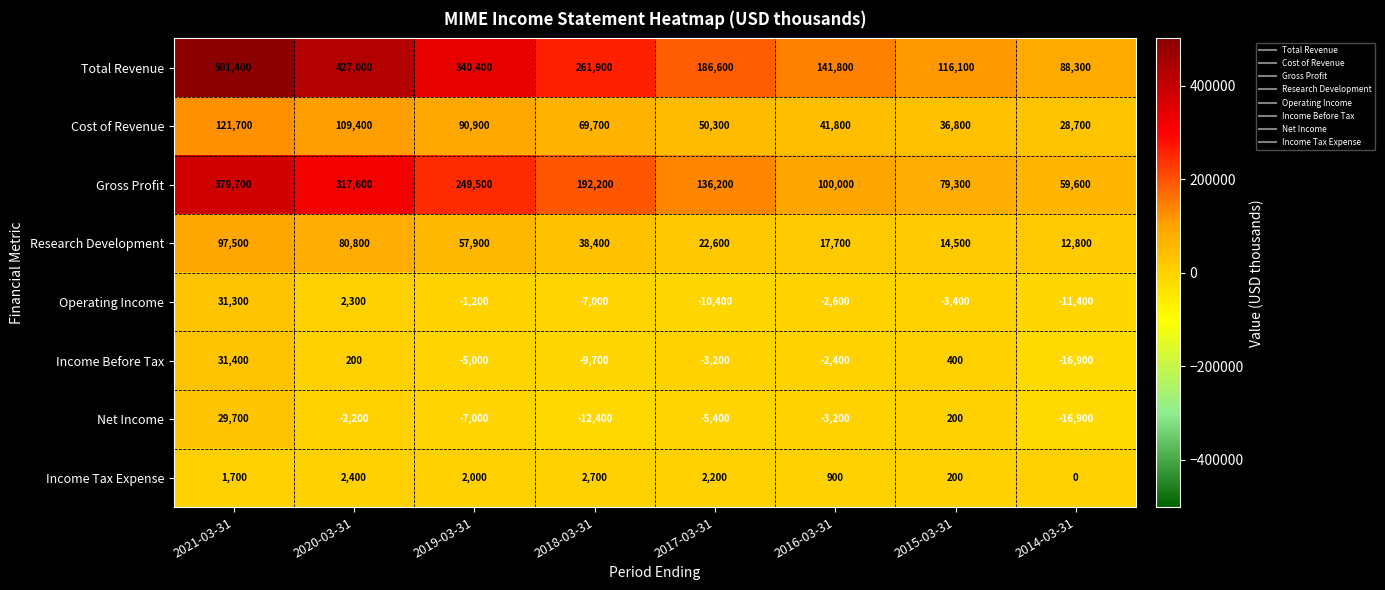

Count the number of categories in the chart.

8